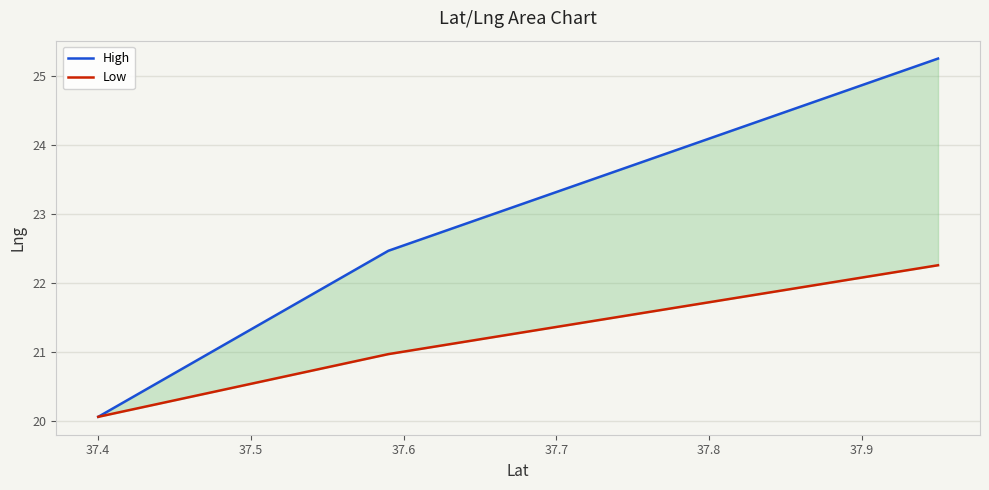

What are all the series names shown in the legend?

High, Low